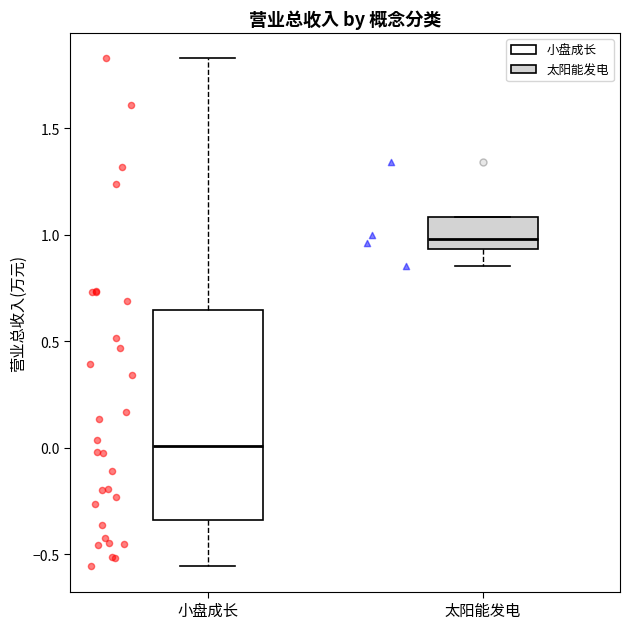

Reading left to right, read every box against the y-axis: the position of its median line, the range the box covers, and the ends of its whiskers. The values are not printed on the chart, so give them approximately, as read against the axis.

小盘成长: median 0.00, box -0.35 to 0.65, whiskers -0.55 to 1.85
太阳能发电: median 1.00, box 0.95 to 1.10, whiskers 0.85 to 1.10